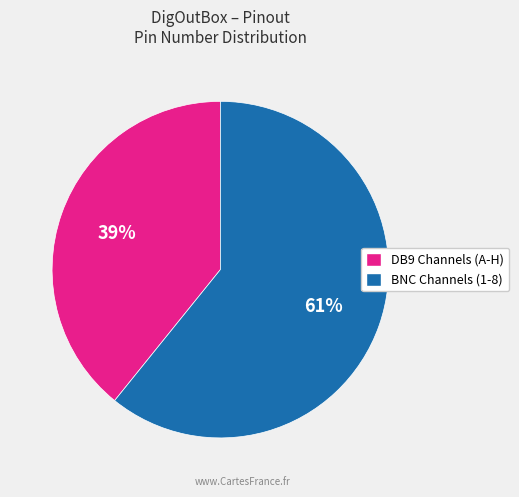

Approximately how many times larger is the value at BNC Channels (1-8) compared to DB9 Channels (A-H)?

1.6